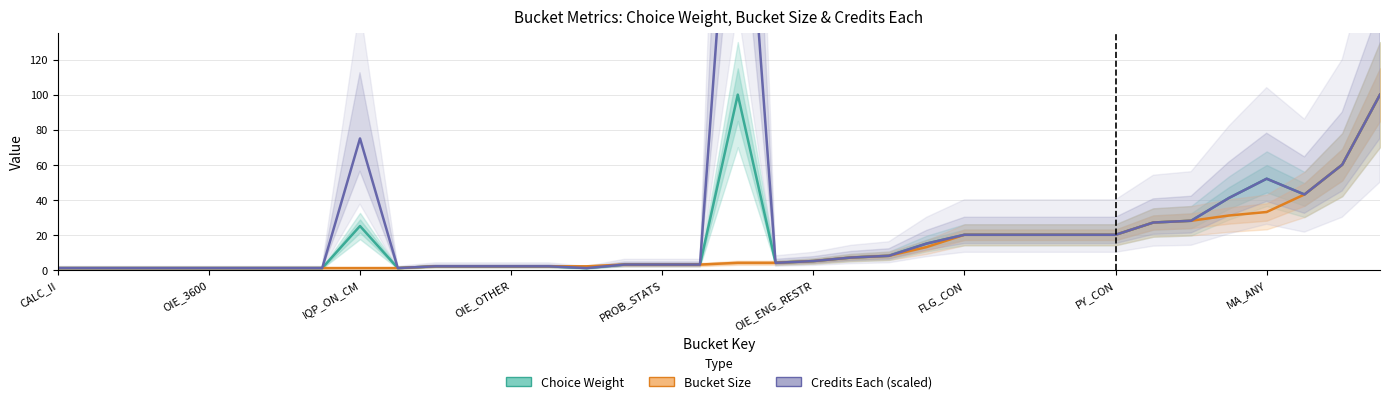

What is the maximum value shown in the chart?

300